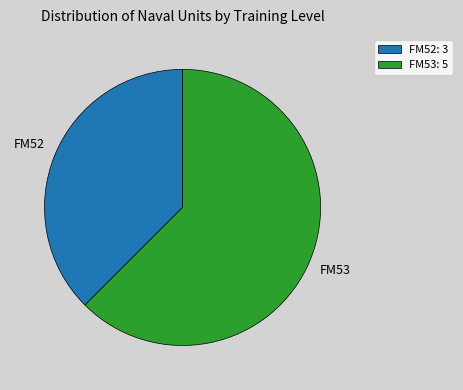

Which has a higher value, FM53 or FM52?

FM53